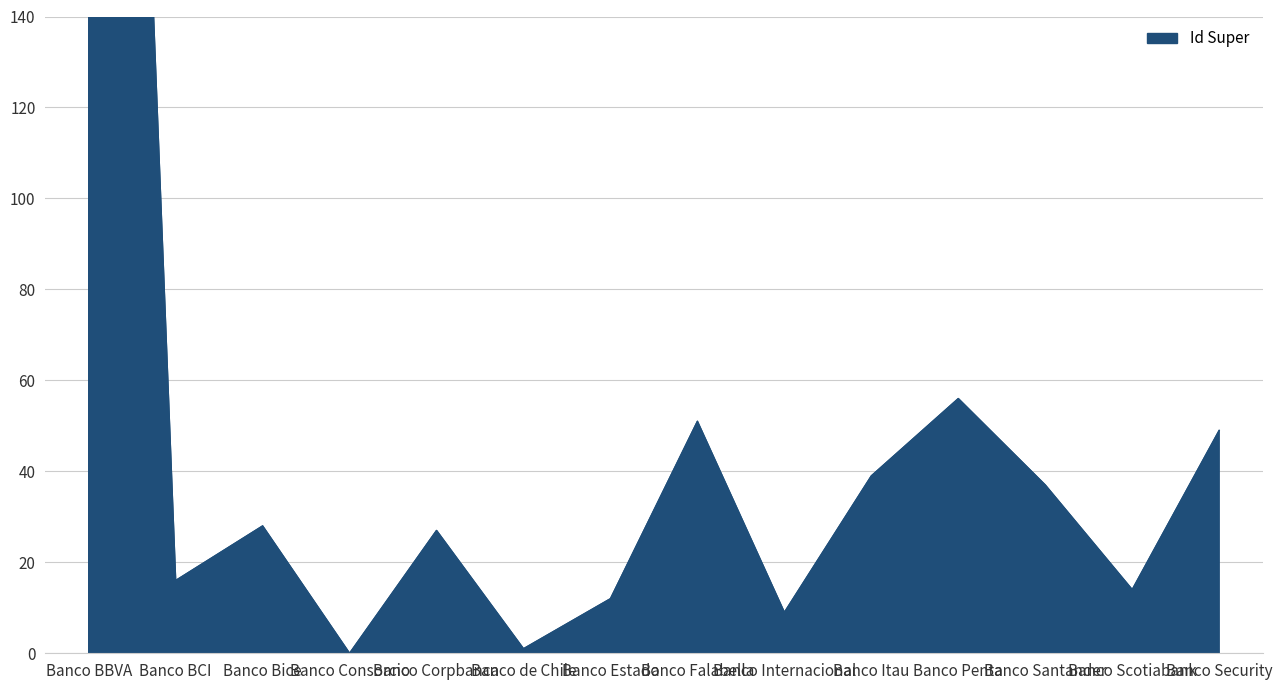

The chart shows a value of 1 at Banco de Chile. True or false?

False